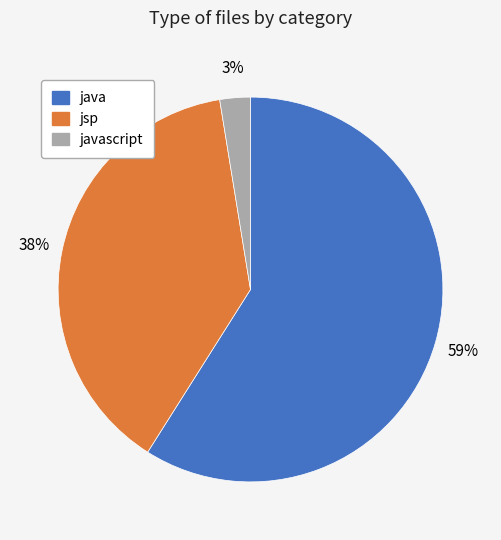

Is there any slice that represents more than half of the pie?

Yes